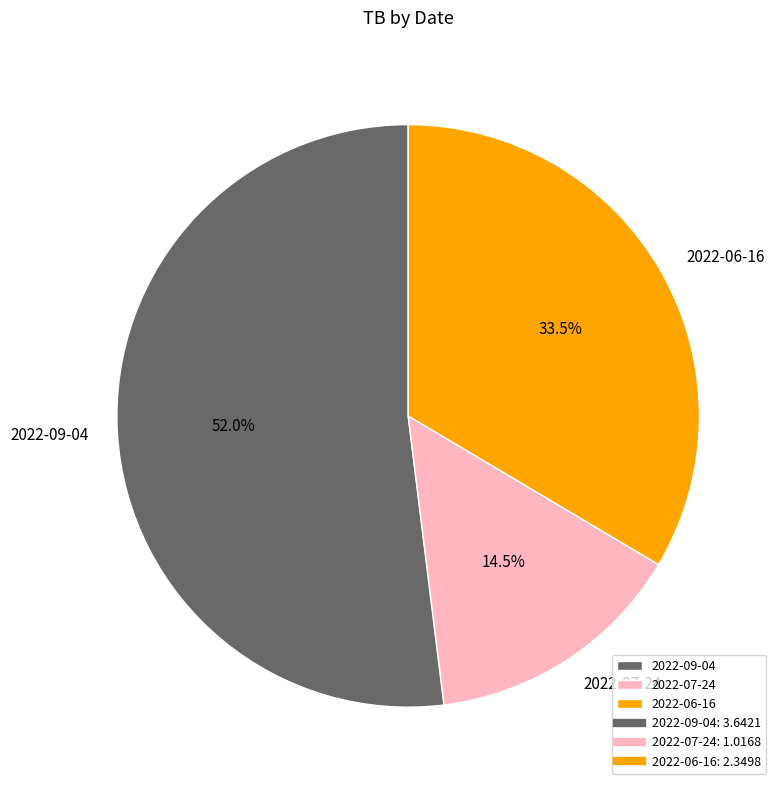

Approximately how many times larger is the value at 2022-07-24 compared to 2022-06-16?

0.4